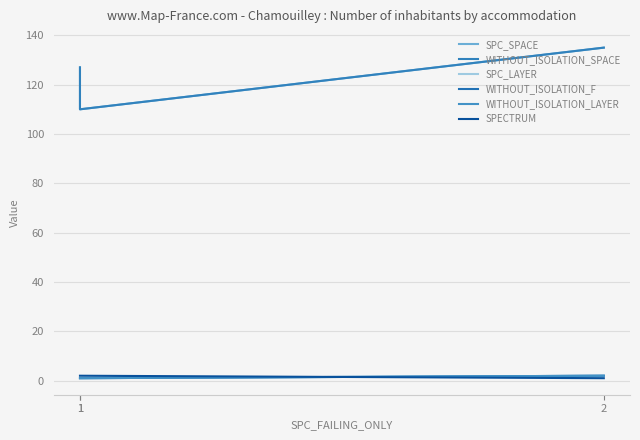

How many lines are shown in the chart?

6